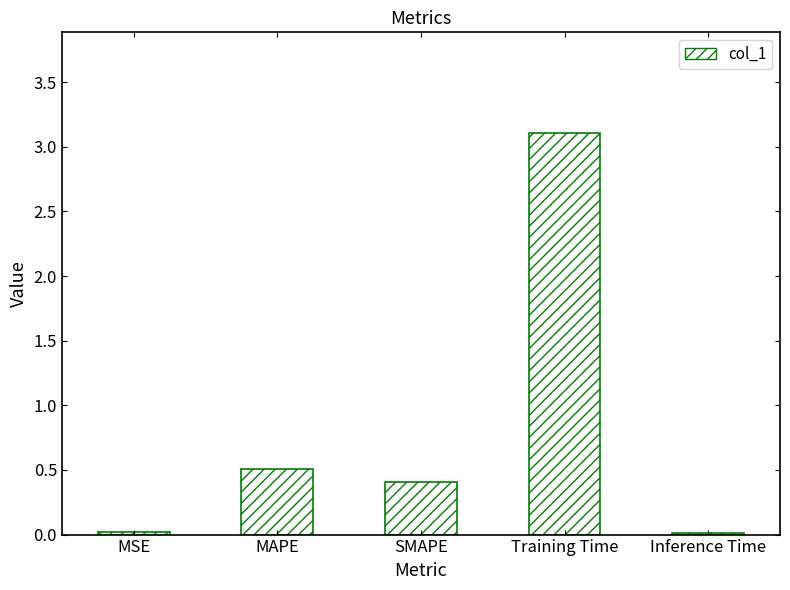

At which label is the value closest to 1?

MAPE